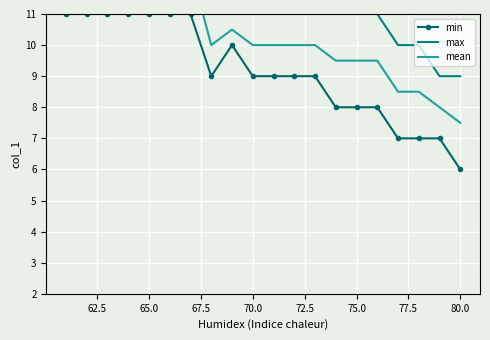

How many values in the min series exceed 9?

8